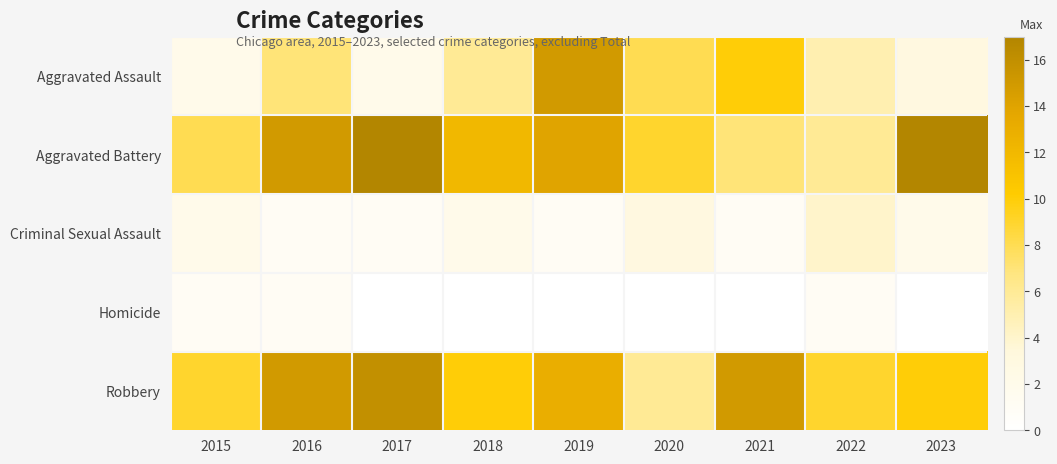

What is the spread (max minus min) of values at 2022?

8